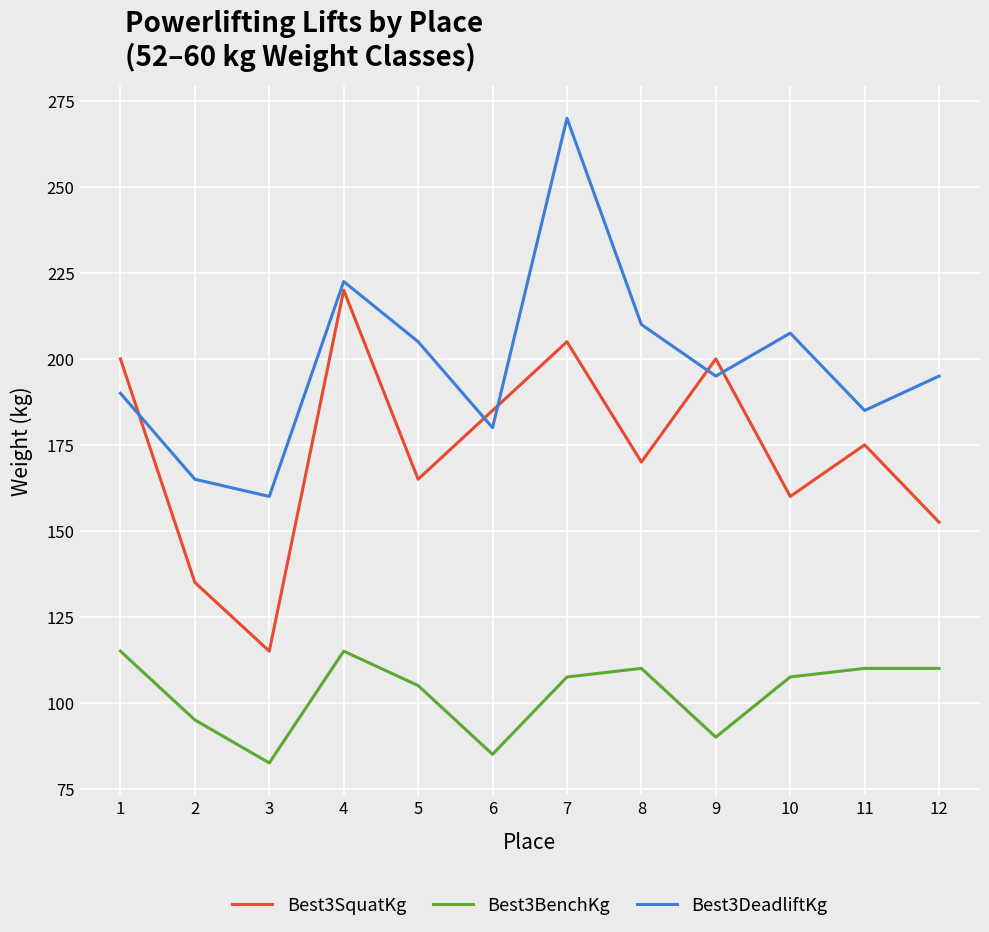

Reading left to right, extract all data points from this chart.

Best3SquatKg: 200.0	135.0	115.0	220.0	165.0	185.0	205.0	170.0	200.0	160.0	175.0	152.5
Best3BenchKg: 115.0	95.0	82.5	115.0	105.0	85.0	107.5	110.0	90.0	107.5	110.0	110.0
Best3DeadliftKg: 190.0	165.0	160.0	222.5	205.0	180.0	270.0	210.0	195.0	207.5	185.0	195.0